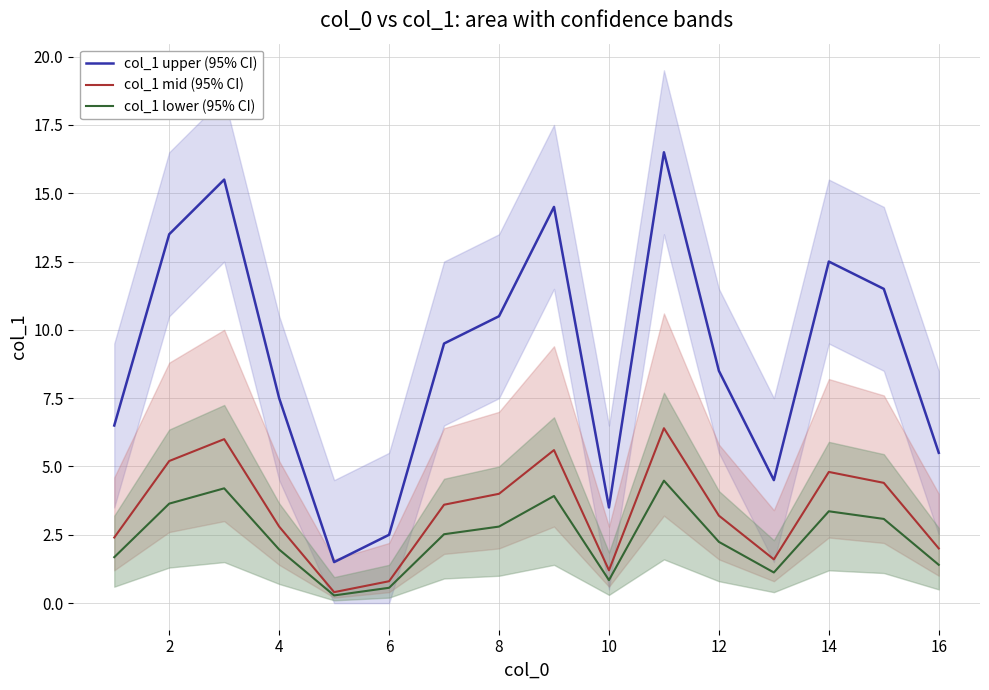

The col_1 mid (95% CI) series shows 2.0 at 16. True or false?

True